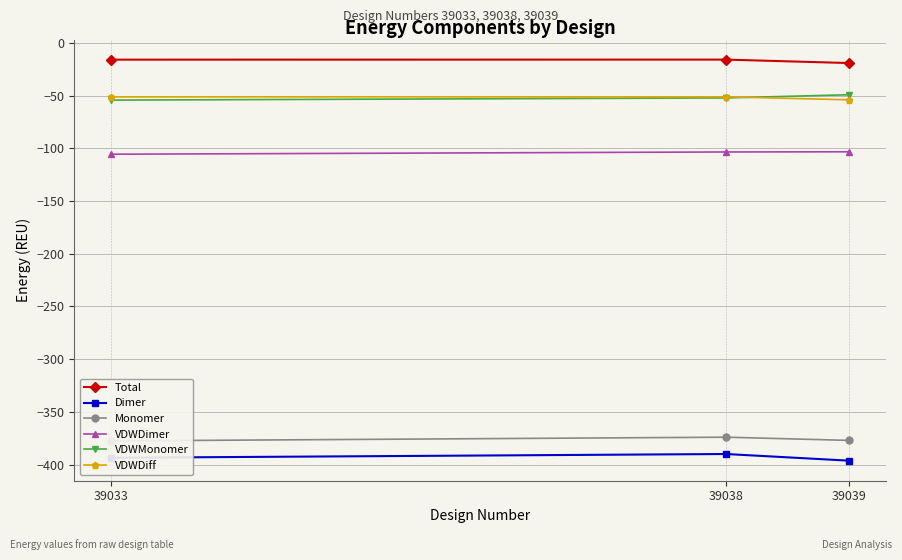

Reading left to right, list all the values displayed in this chart.

Total: -16.0	-16.0	-19.2
Dimer: -393.4	-389.9	-396.2
Monomer: -377.4	-373.9	-376.9
VDWDimer: -105.6	-103.5	-103.3
VDWMonomer: -54.4	-52.3	-49.3
VDWDiff: -51.3	-51.2	-54.1